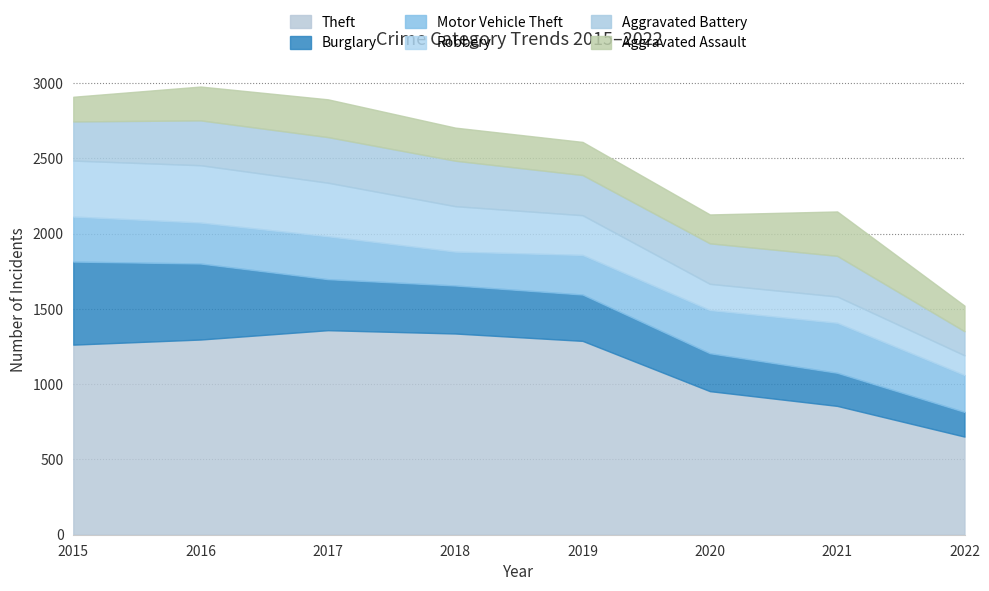

Where is Burglary nearest to the value 358?

2017